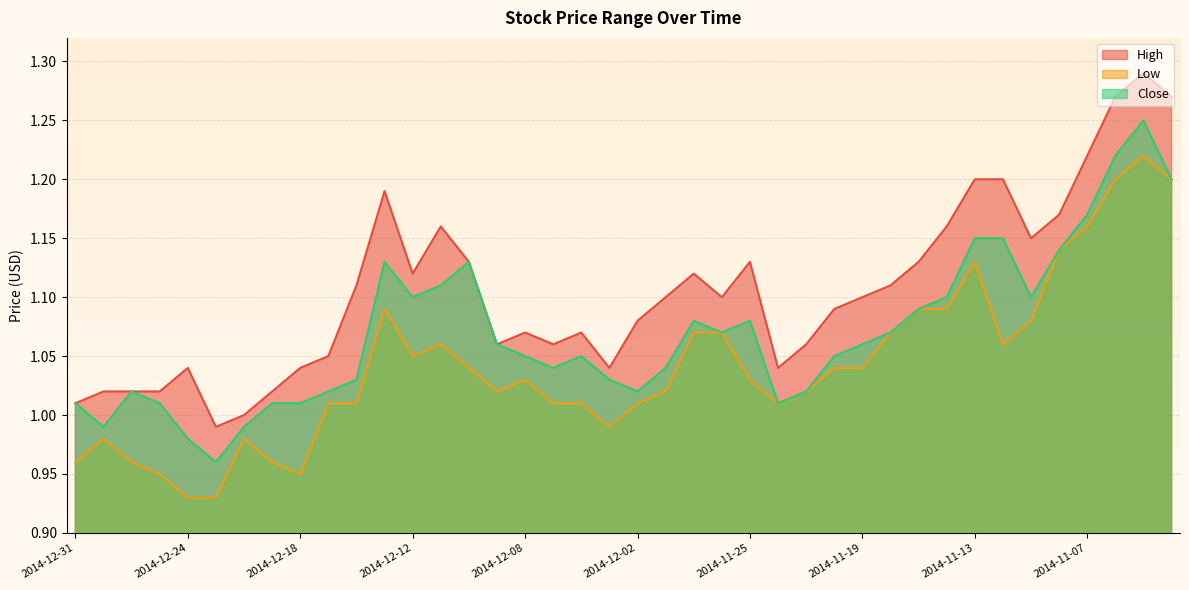

What is the sum of the Close values at 2014-11-21 and 2014-11-07?

2.2